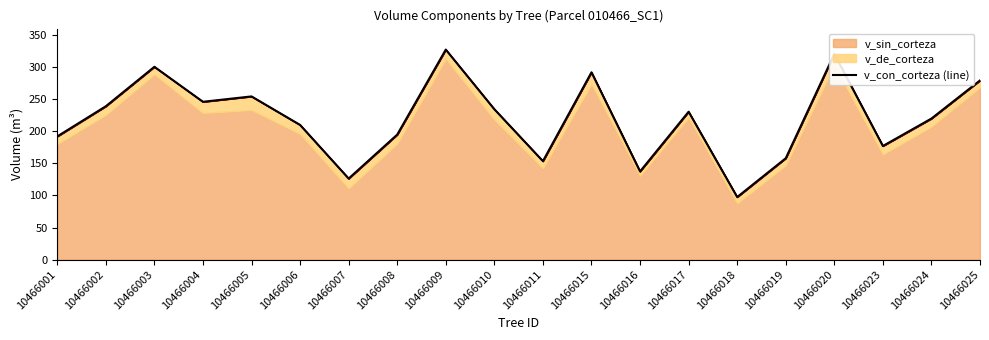

What is the value of the 5th point from the left?

254.6